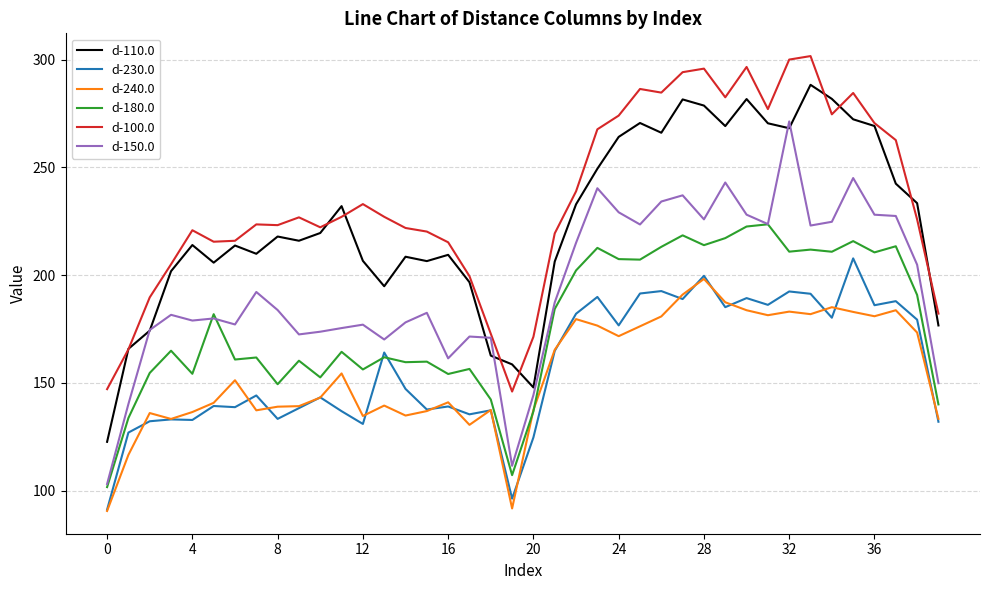

What is the lowest value of the d-100.0 series?

146.0